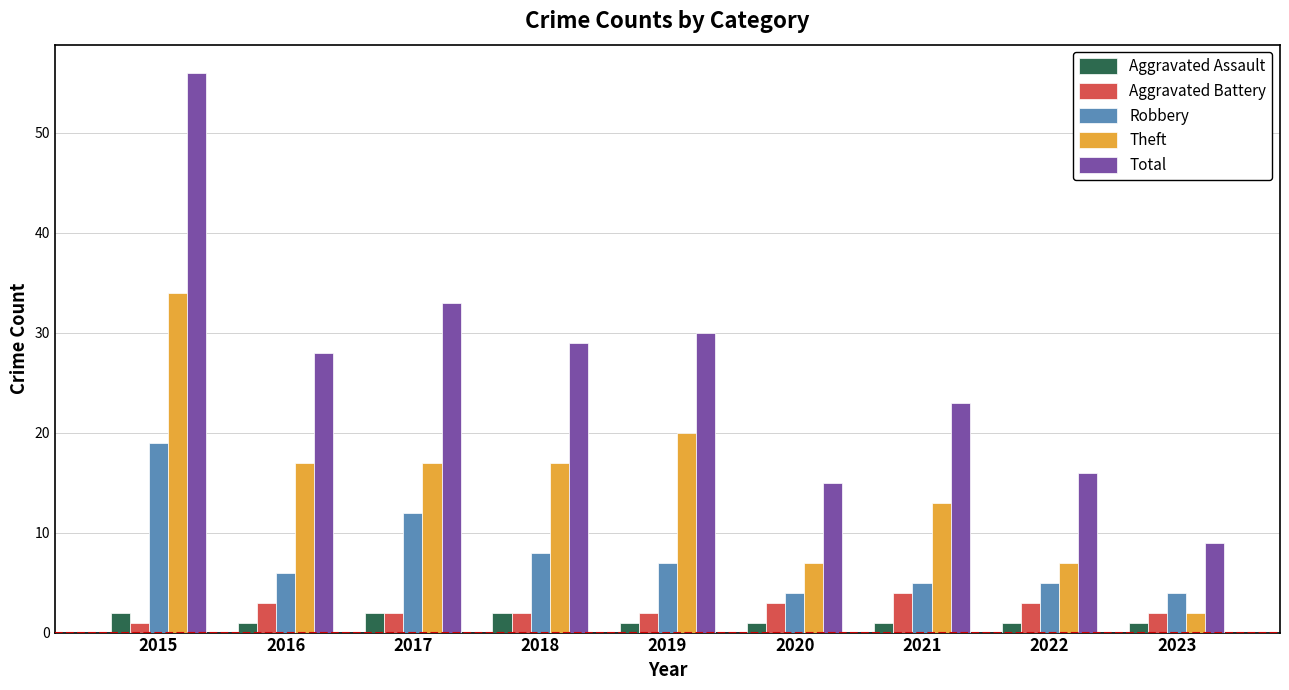

List the series in order of their peak value, highest first.

Total, Theft, Robbery, Aggravated Battery, Aggravated Assault